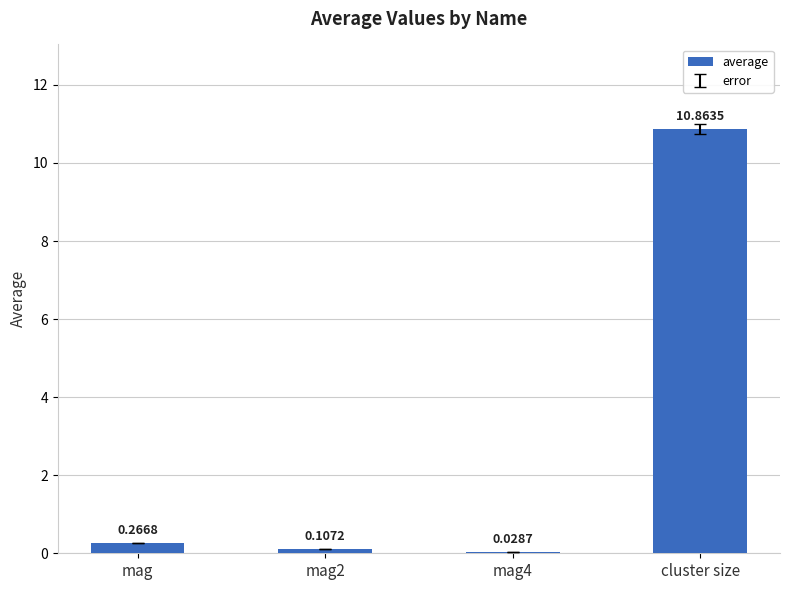

What is the sum of all values?

11.3